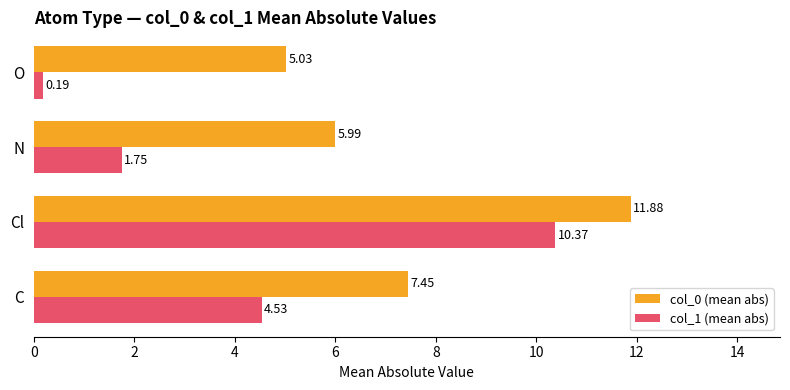

Which series has the largest range (max minus min)?

col_1 (mean abs)